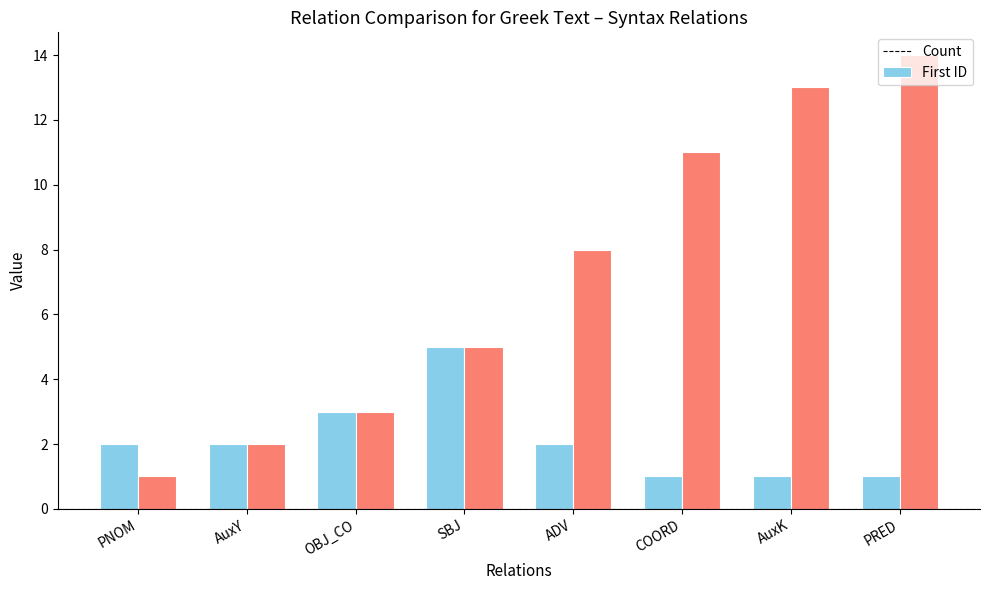

Rank the series by their maximum value, from lowest to highest.

Count, First ID